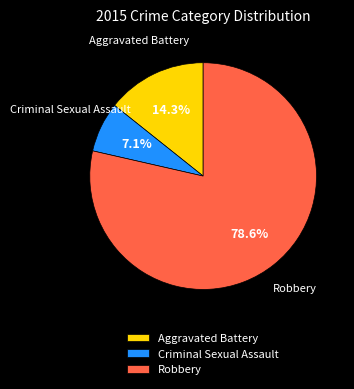

What percentage do Criminal Sexual Assault and Robbery together represent?

85.7%